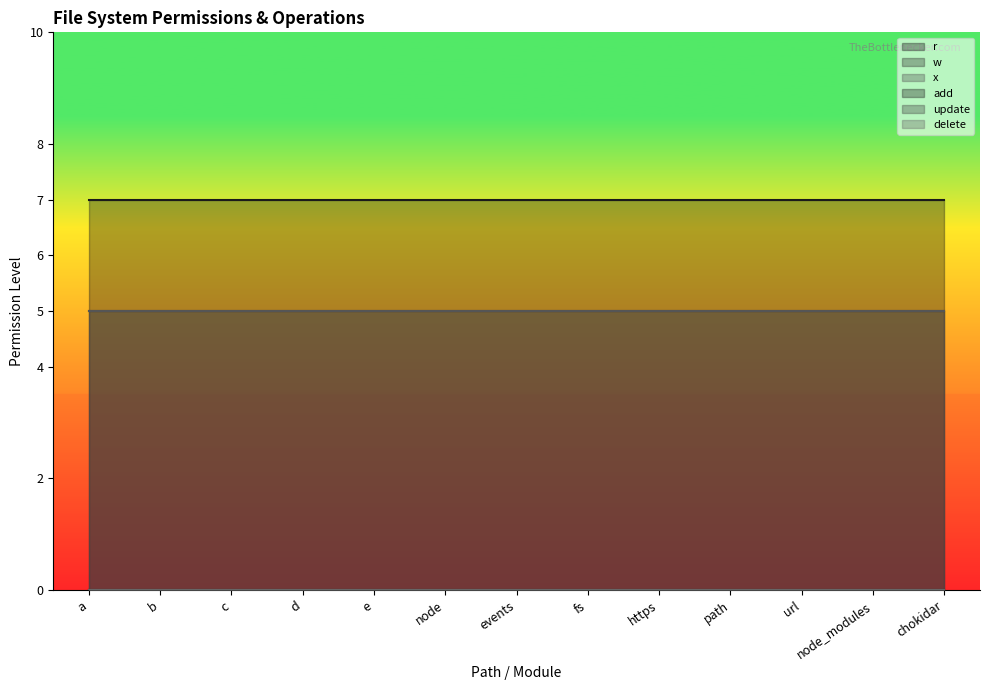

Which series changed the most between https and path?

r